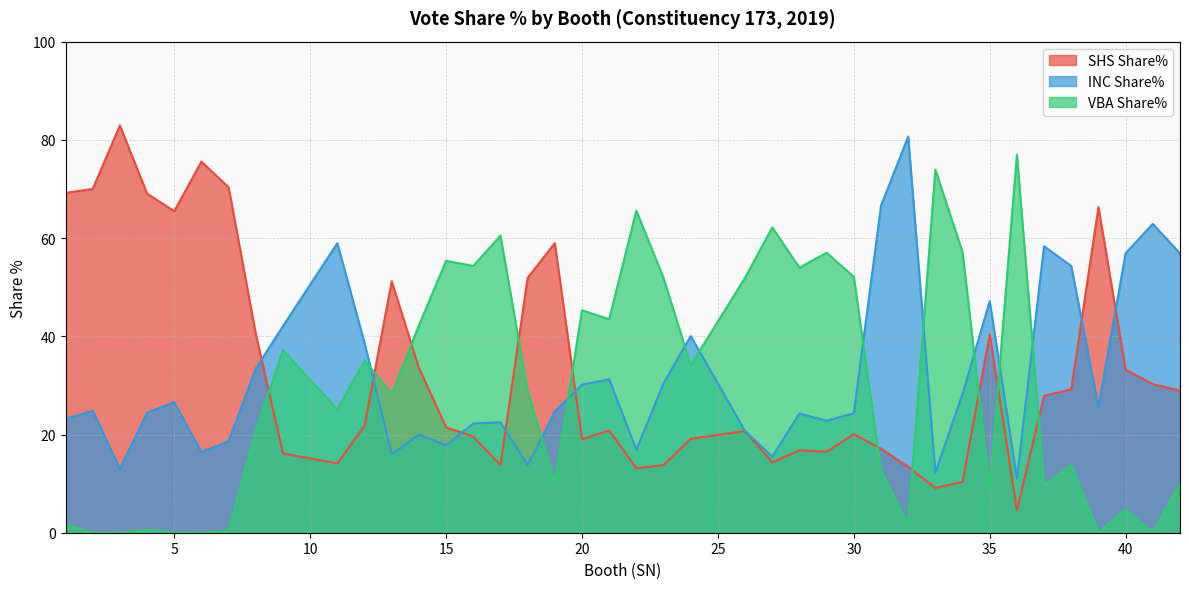

True or false: VBA Share% has a value of 1.6 at 32.

True